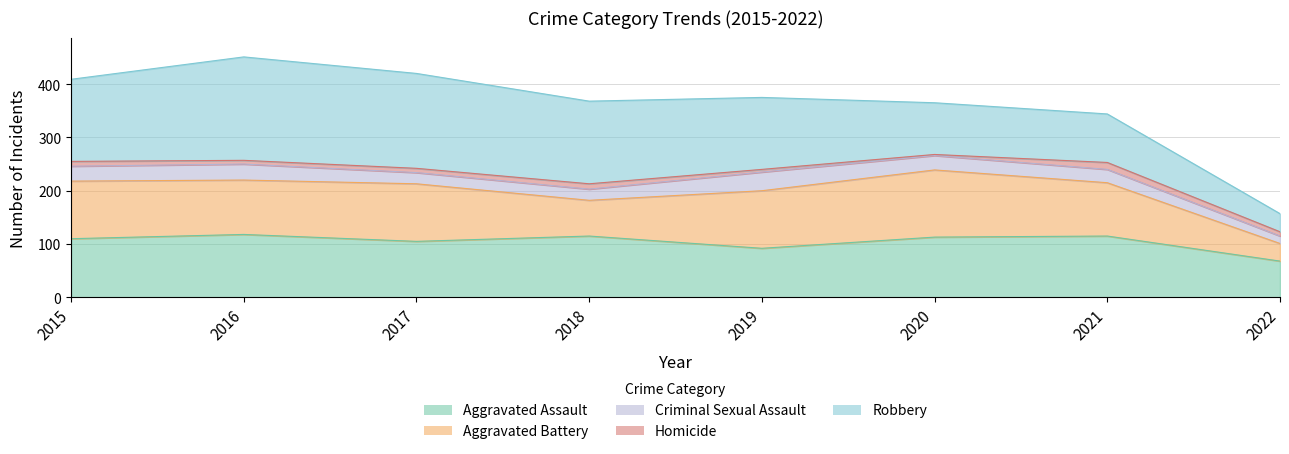

Between which two adjacent categories do Aggravated Assault and Aggravated Battery first intersect?

2016 and 2017